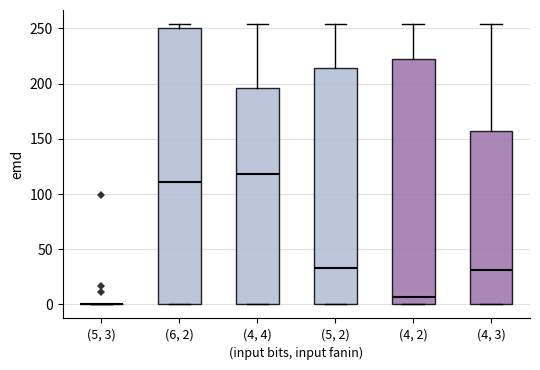

Reading left to right, read every box against the y-axis: the position of its median line, the range the box covers, and the ends of its whiskers. The values are not printed on the chart, so give them approximately, as read against the axis.

(5, 3): box collapsed to a line at 0, whiskers 0 to 0
(6, 2): median 110, box 0 to 250, whiskers 0 to 255
(4, 4): median 120, box 0 to 195, whiskers 0 to 255
(5, 2): median 35, box 0 to 215, whiskers 0 to 255
(4, 2): median 5, box 0 to 220, whiskers 0 to 255
(4, 3): median 30, box 0 to 155, whiskers 0 to 255